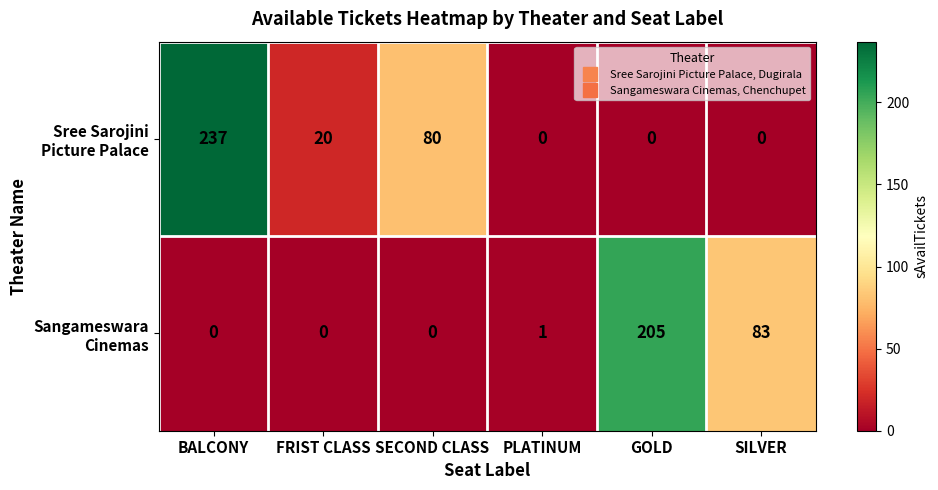

Which label corresponds to the largest value in the chart?

BALCONY